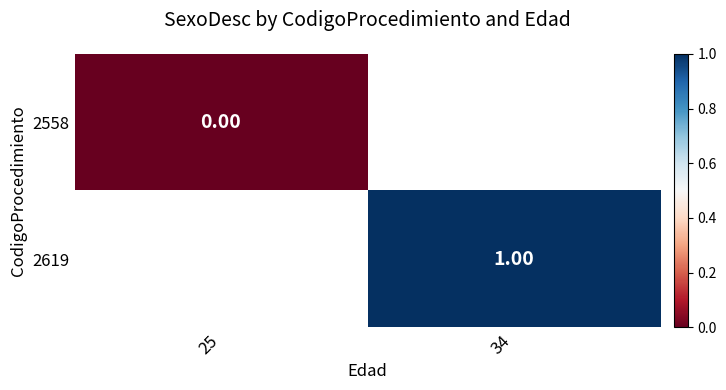

At how many categories does at least one series exceed 0?

1